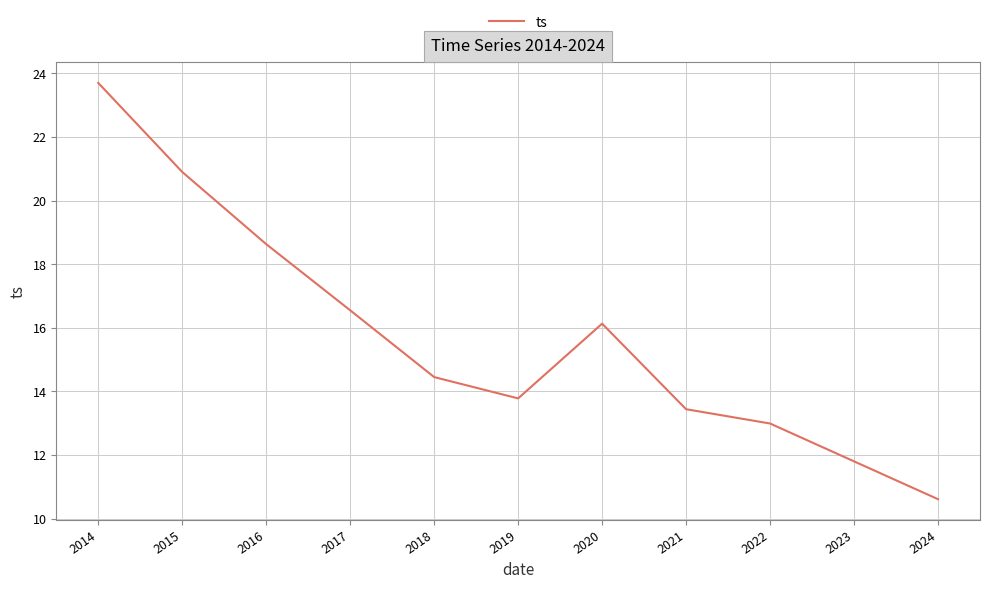

Between 2018 and 2015, which is larger?

2015